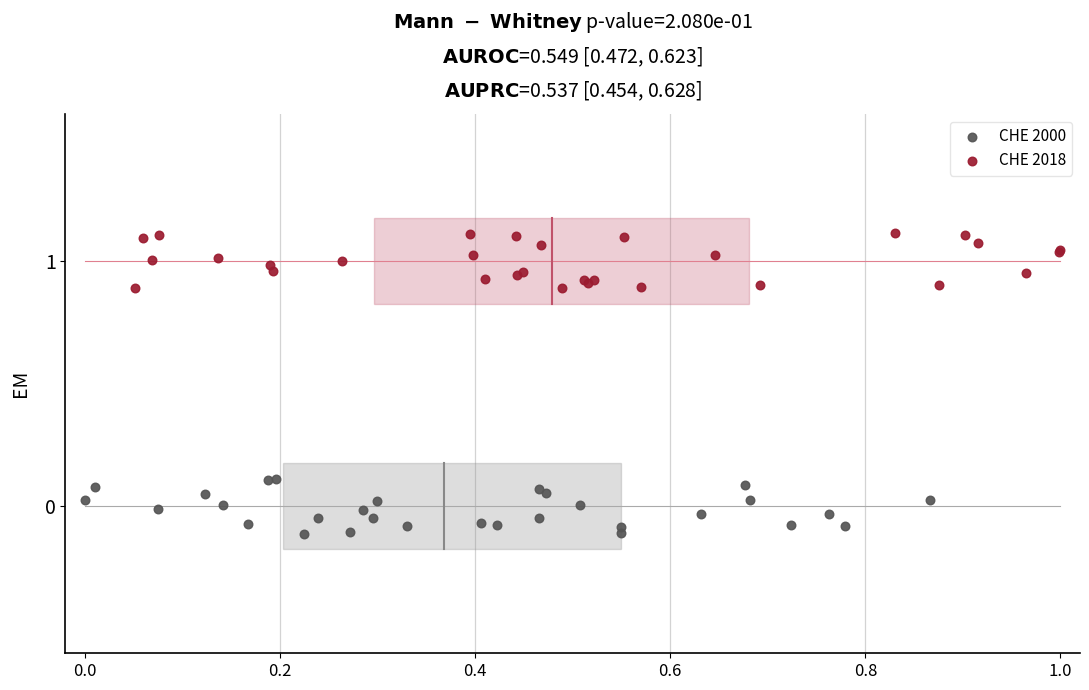

Which series reaches the minimum Y coordinate?

CHE 2000